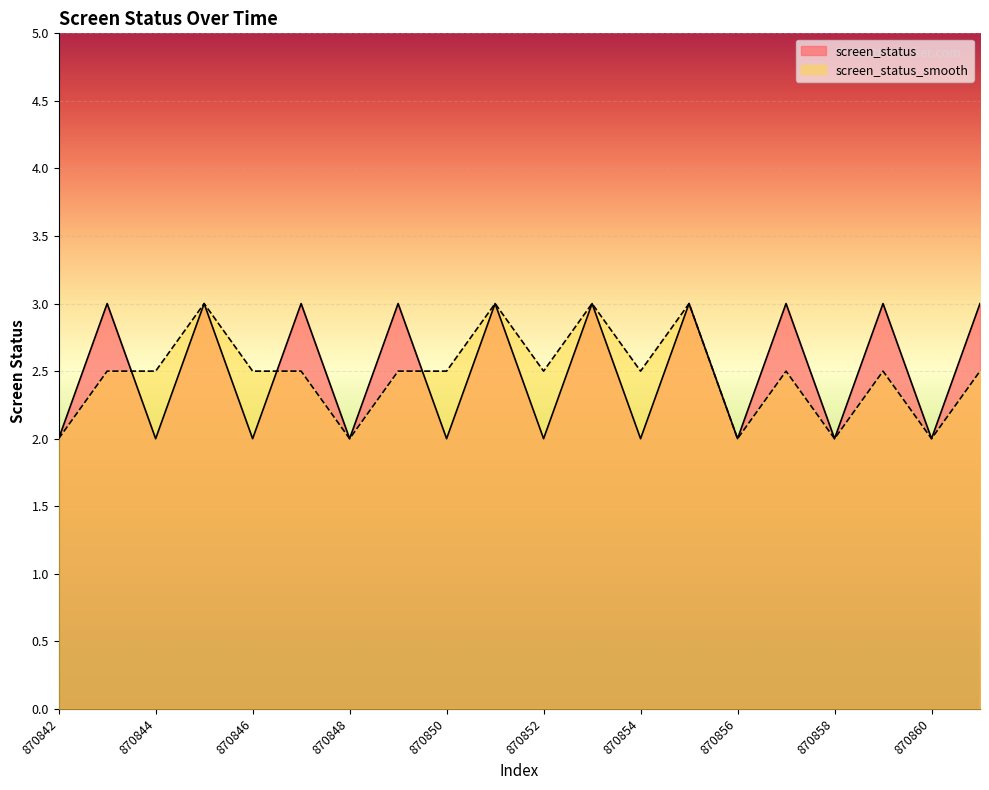

Which series has the largest range (max minus min)?

screen_status